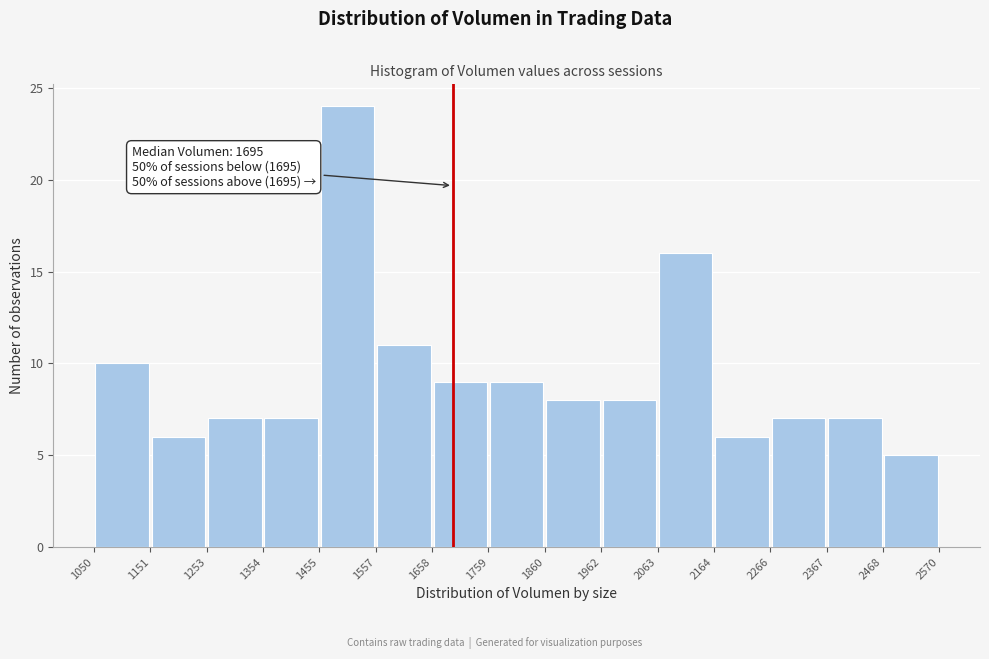

Over which range of the x-axis is the bar tallest?

1455 to 1557